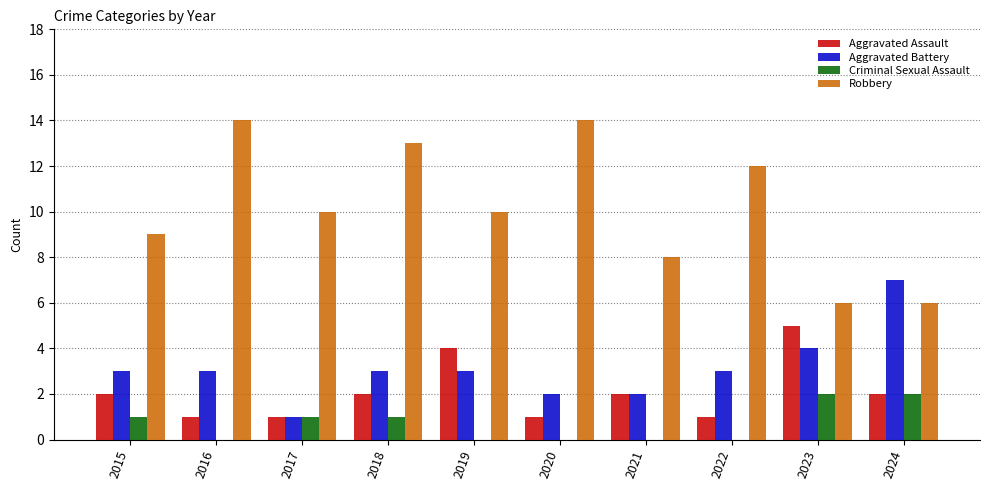

How many series are shown in this chart?

4